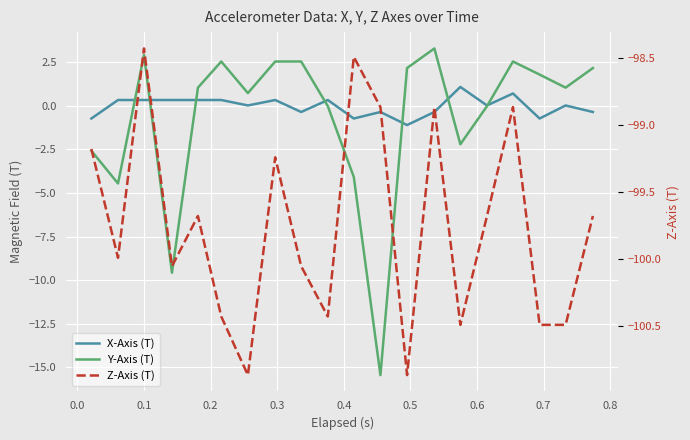

In Z-Axis (T), how many points are lower than both neighbors (excluding endpoints)?

6